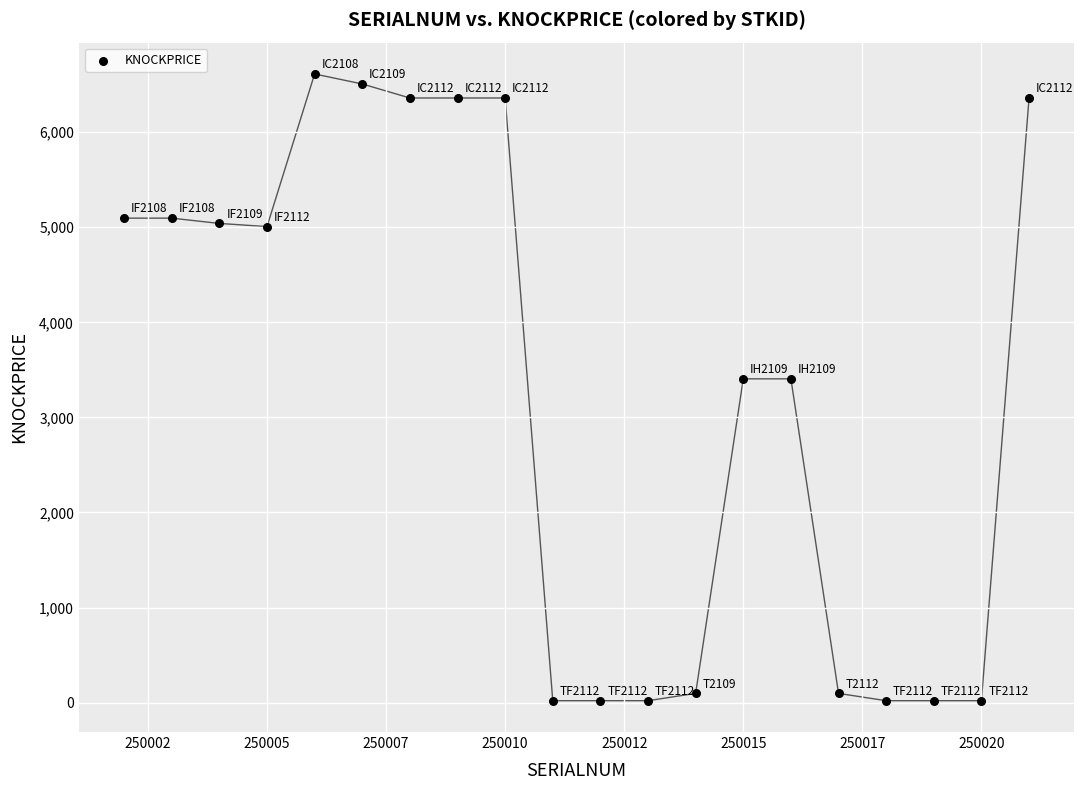

What is the range of Y values (max minus min)?

6590.4